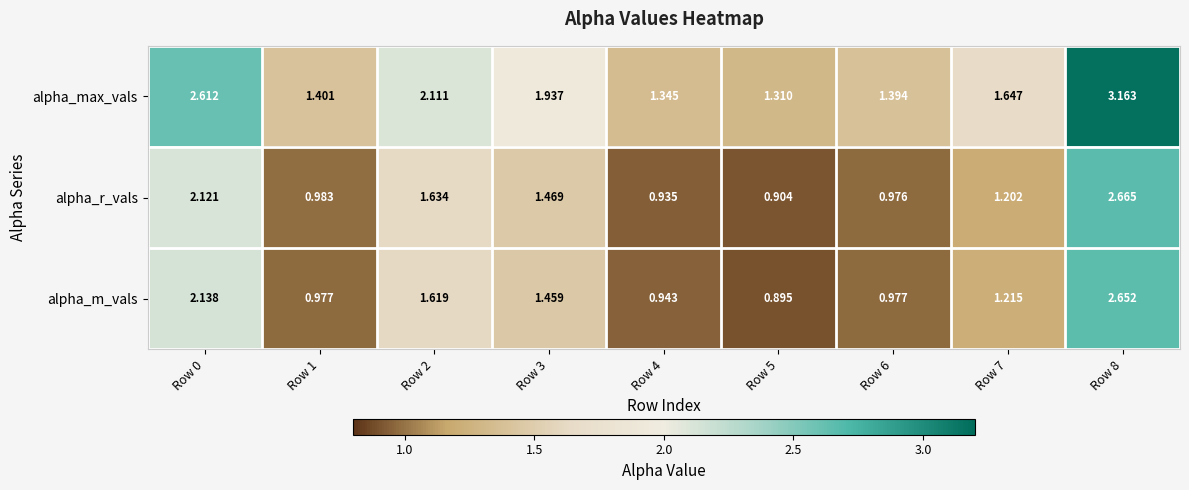

Which series has the largest total across all categories?

alpha_max_vals